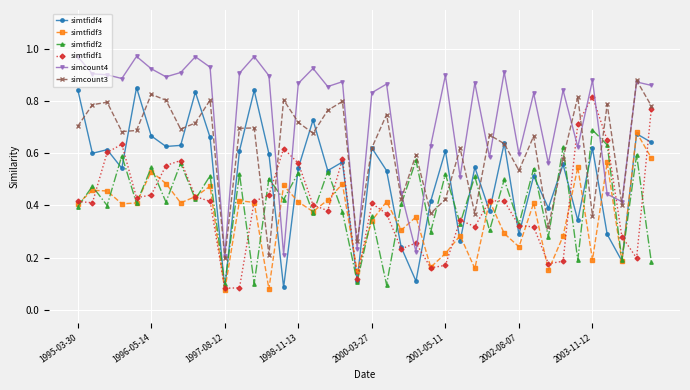

Which series ends up on top after the final intersection of simtfidf4 and simtfidf2?

simtfidf4